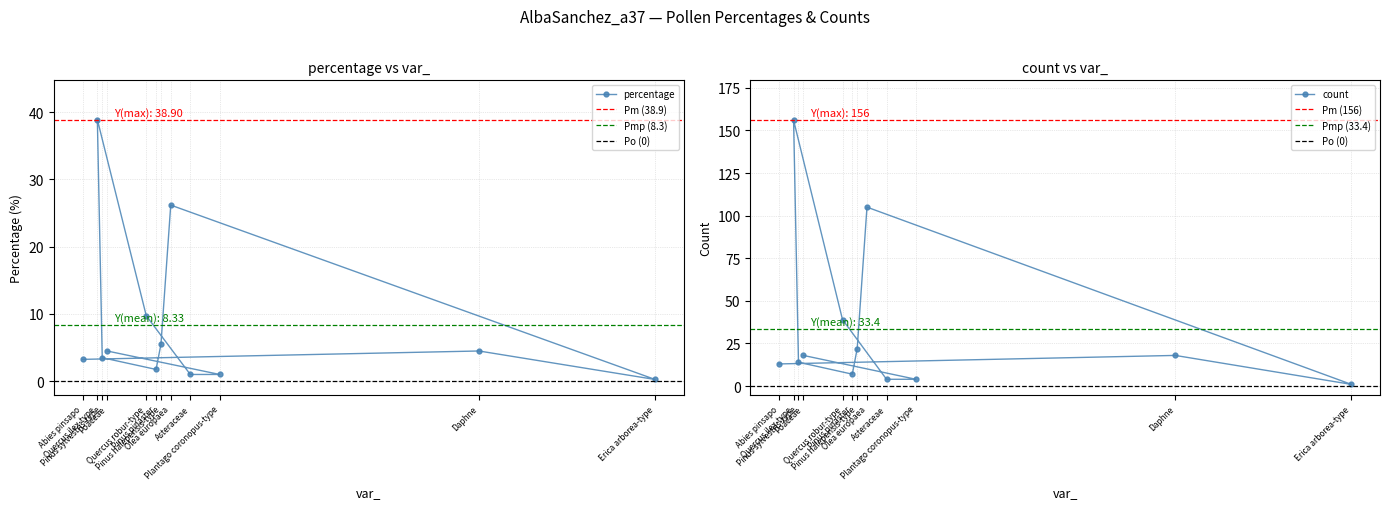

True or false: percentage and count cross at least once.

False